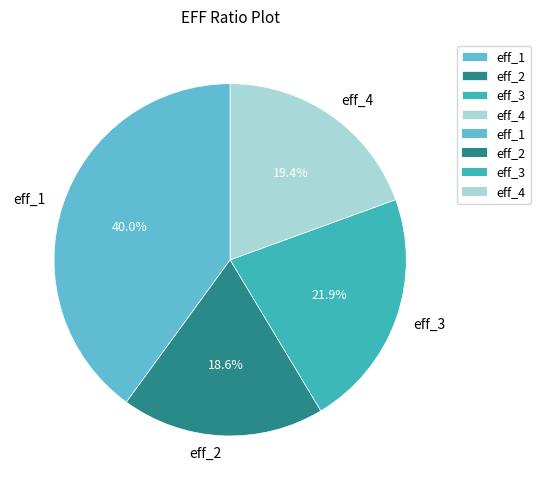

To the nearest percent, what is the average slice percentage?

25%